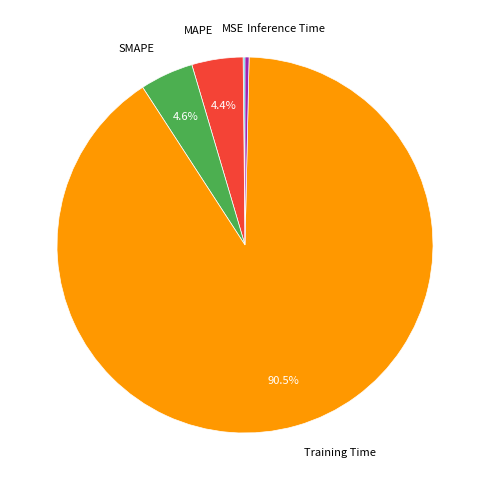

To the nearest percent, what is the average slice percentage?

20%